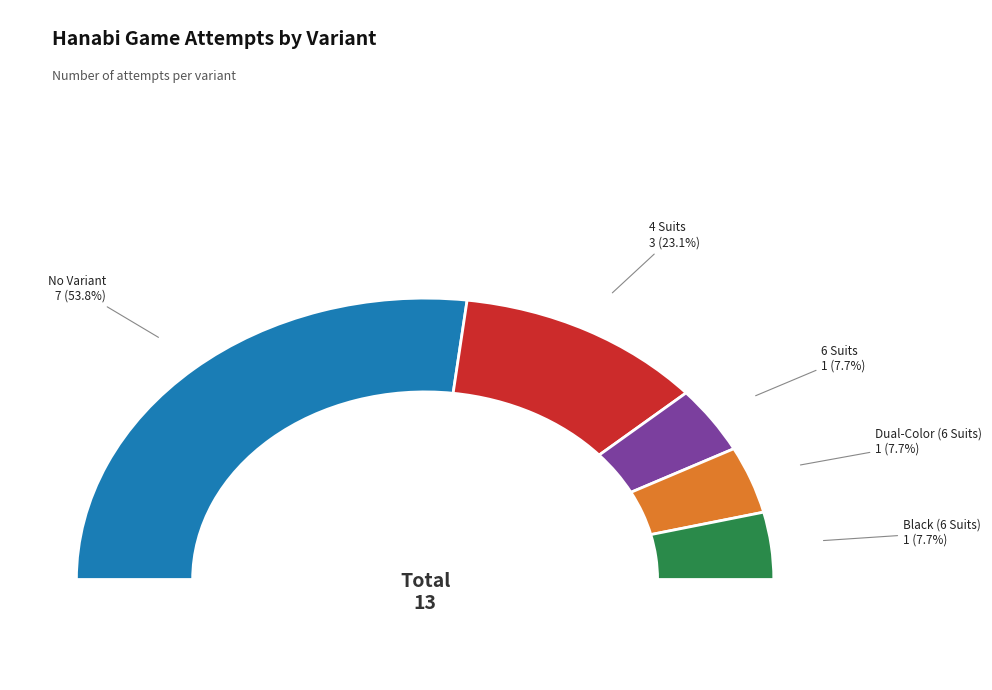

What is the largest slice in the pie chart?

No Variant